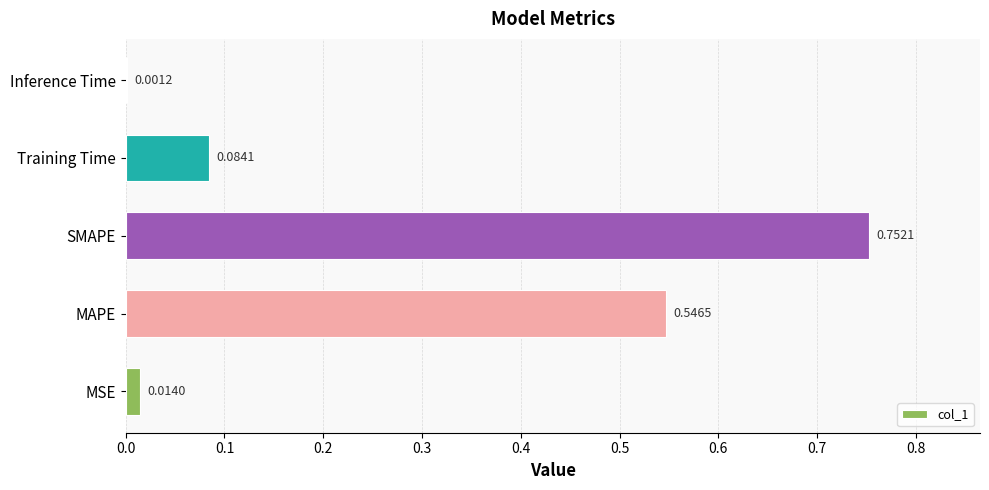

What is the sum of all values?

1.4